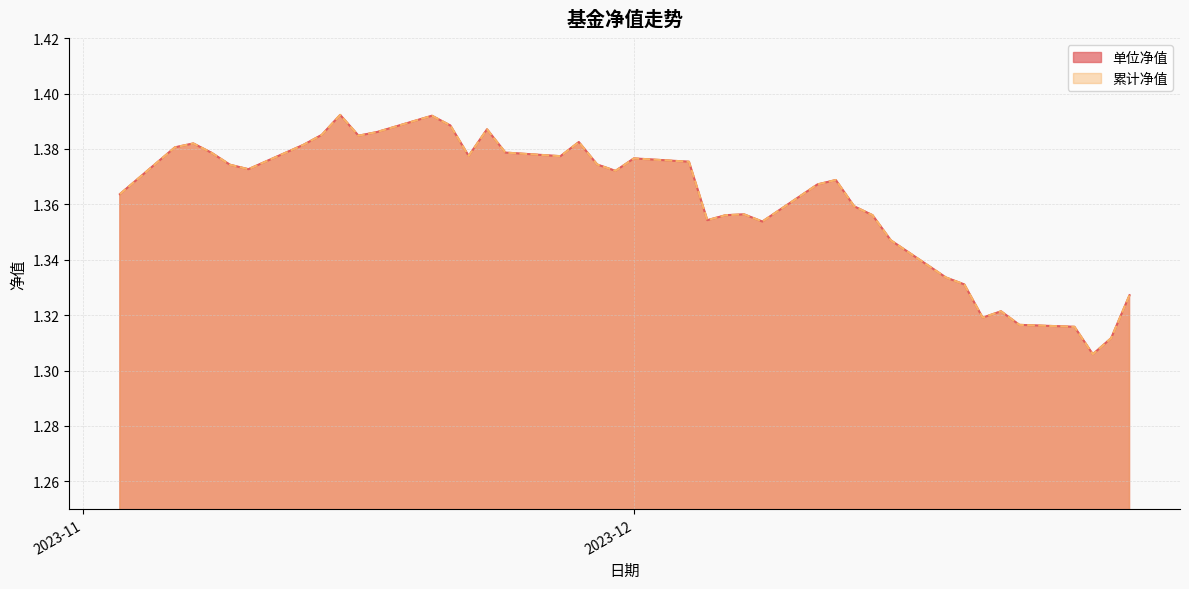

True or false: 累计净值 and 单位净值 intersect in this chart.

False